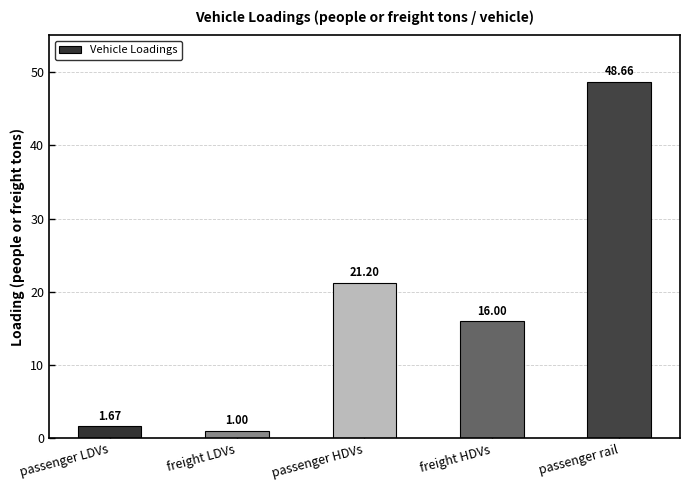

At which label does the data first exceed 16?

passenger HDVs